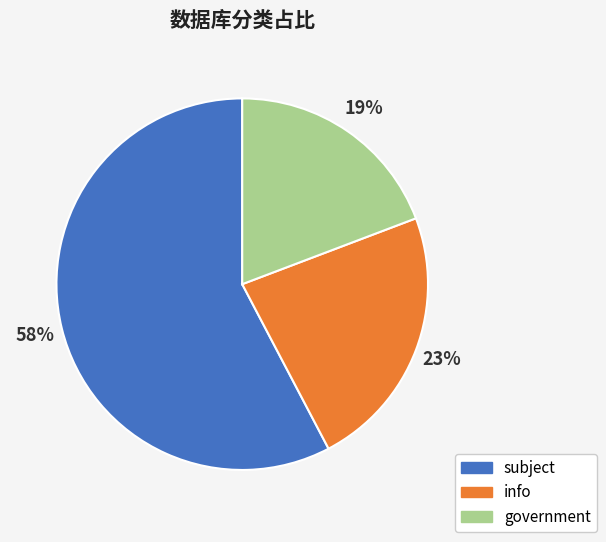

Rank the categories by value from lowest to highest.

government, info, subject